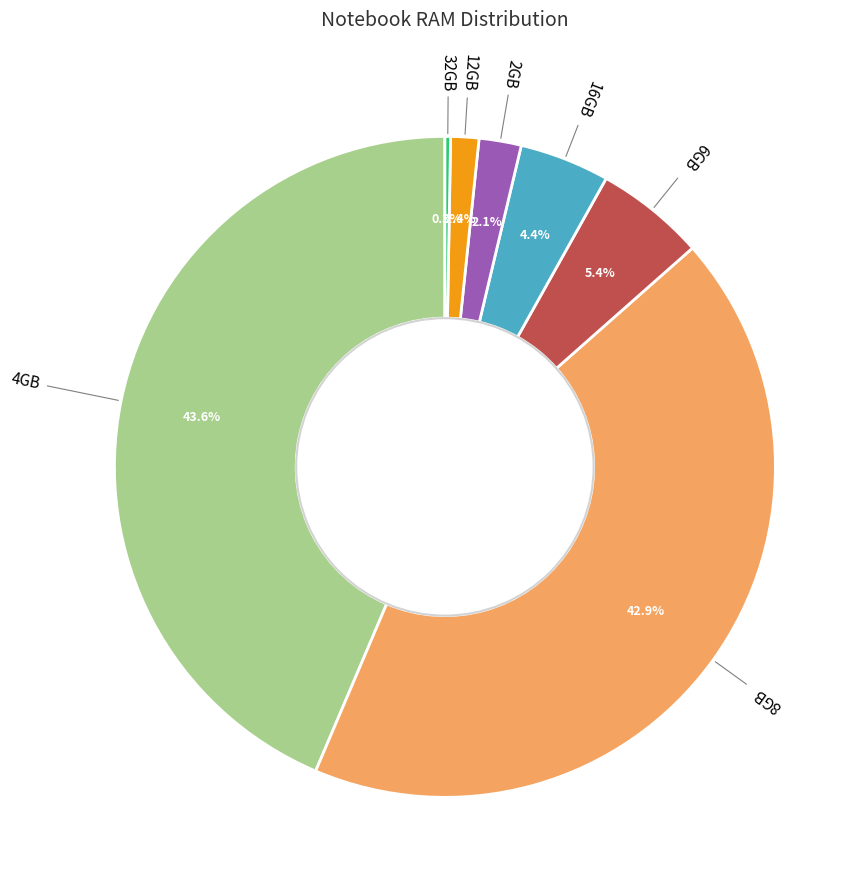

Is there any slice that represents more than half of the pie?

No